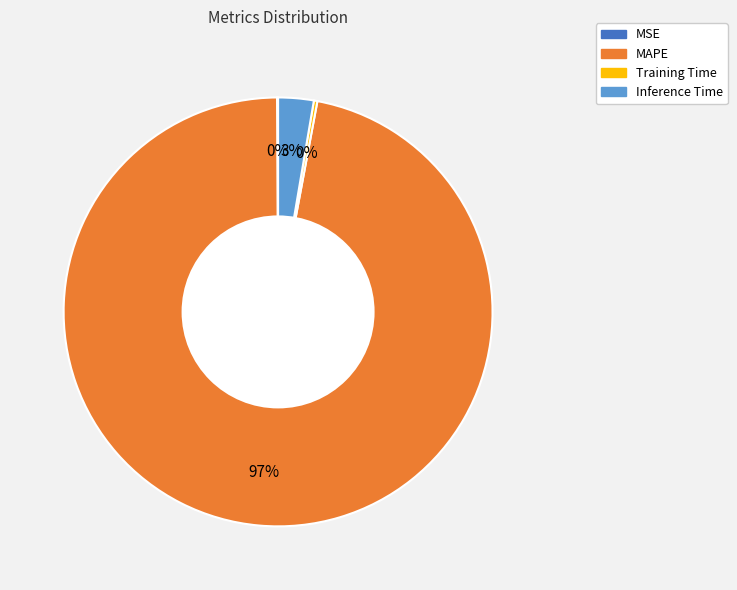

To the nearest percent, what portion does MAPE represent?

97%